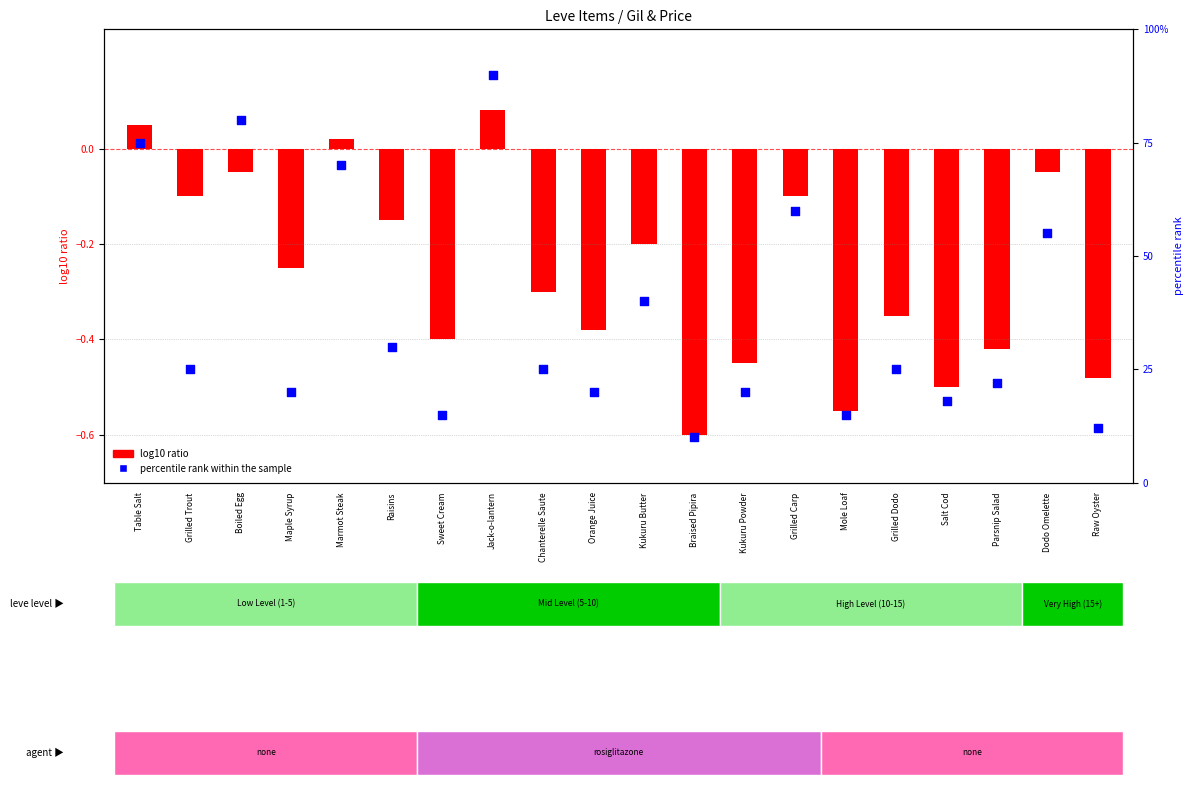

Which has a higher value, Maple Syrup or Boiled Egg?

Boiled Egg